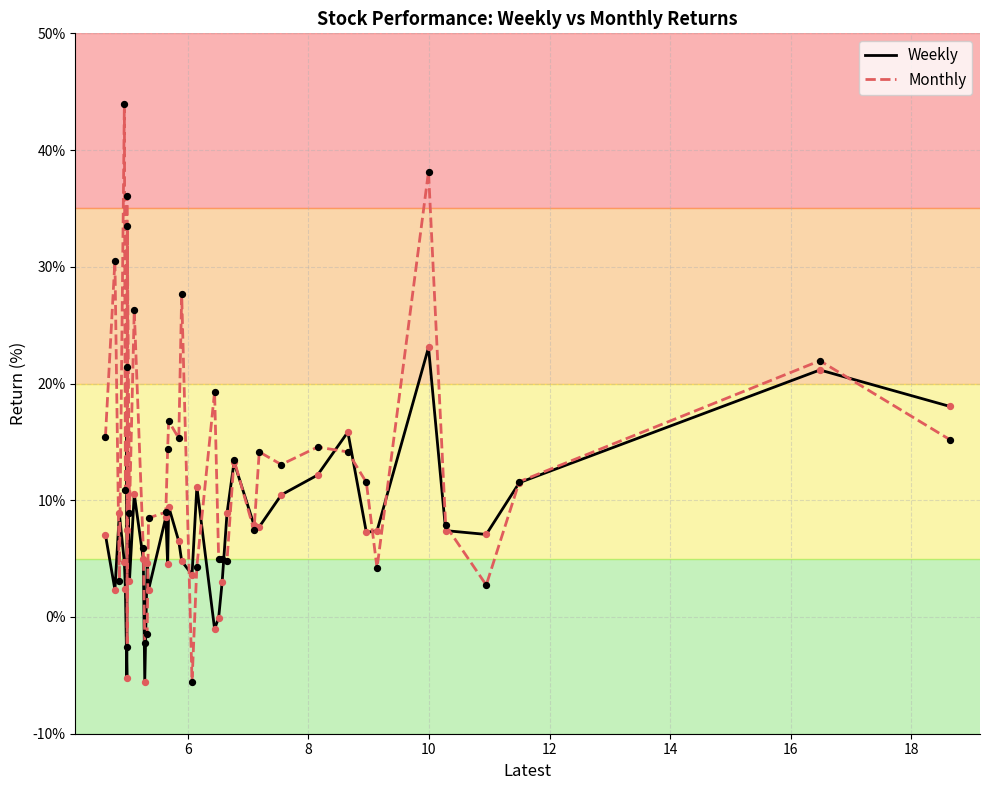

Which series has the largest total across all categories?

Monthly